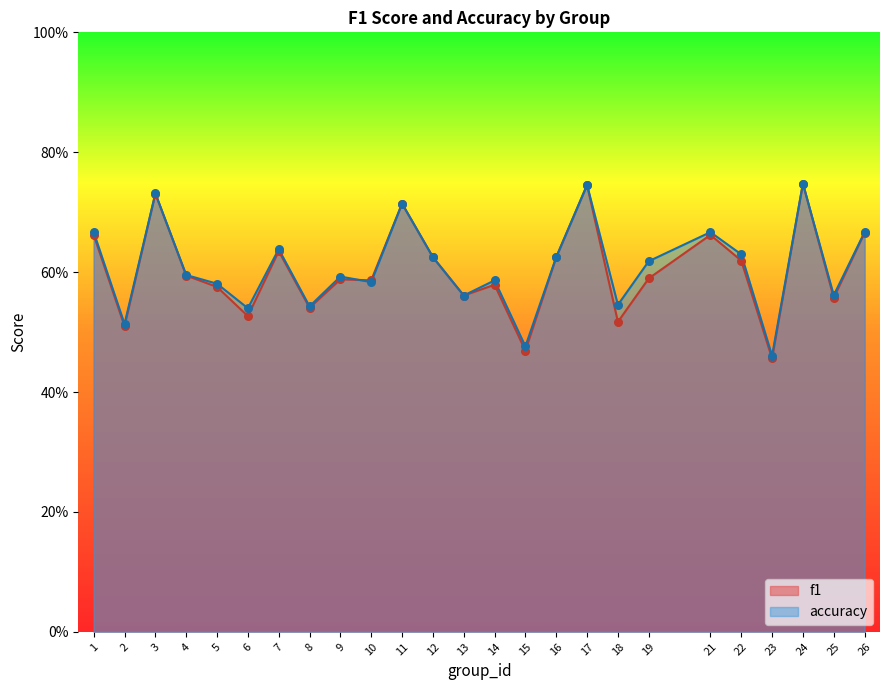

Which series contains the lowest Y value?

f1